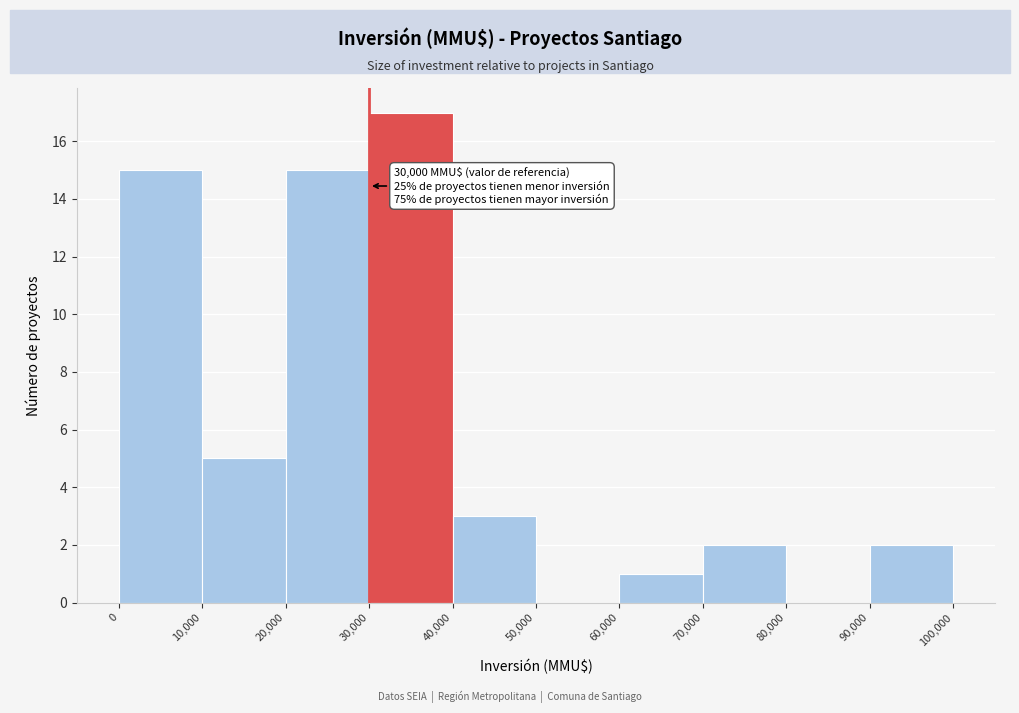

Which range on the x-axis has the tallest bar?

30,000 to 40,000